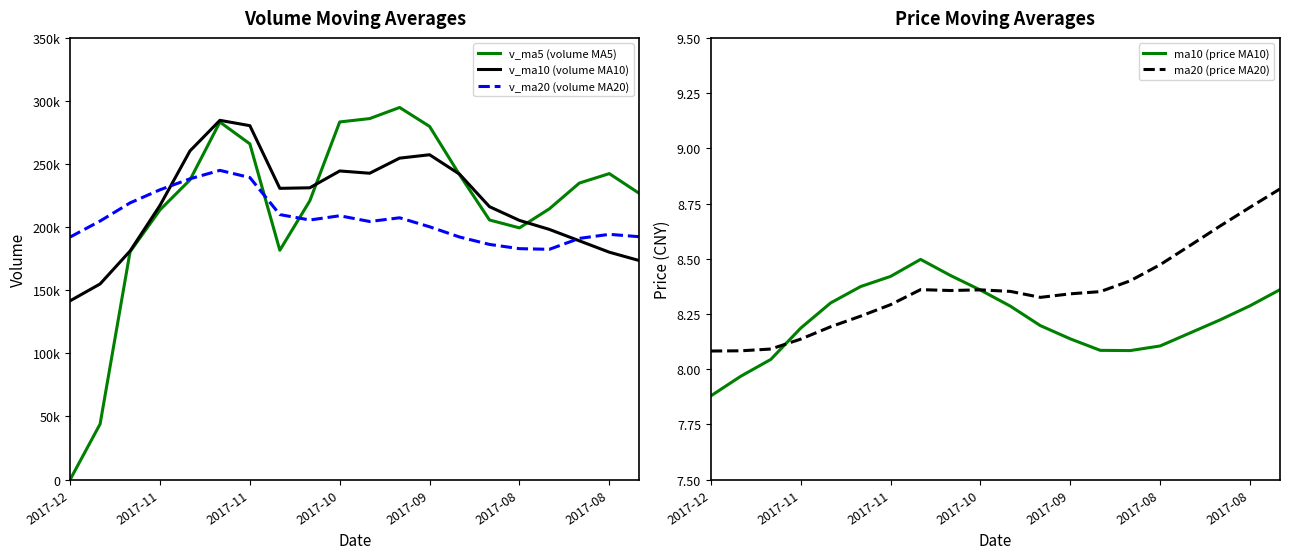

How many lines are shown in the chart?

5